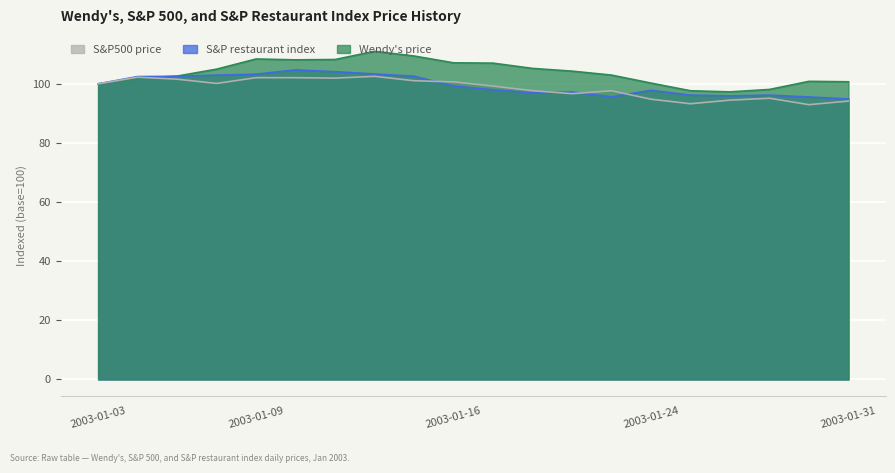

Between which two adjacent categories do S&P restaurant index and Wendy's price first intersect?

2003-01-06 and 2003-01-07